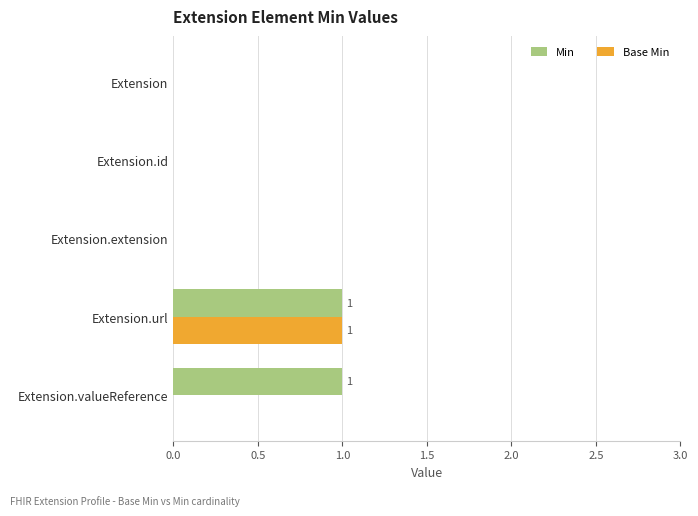

At which category is the sum across all series the highest?

Extension.url